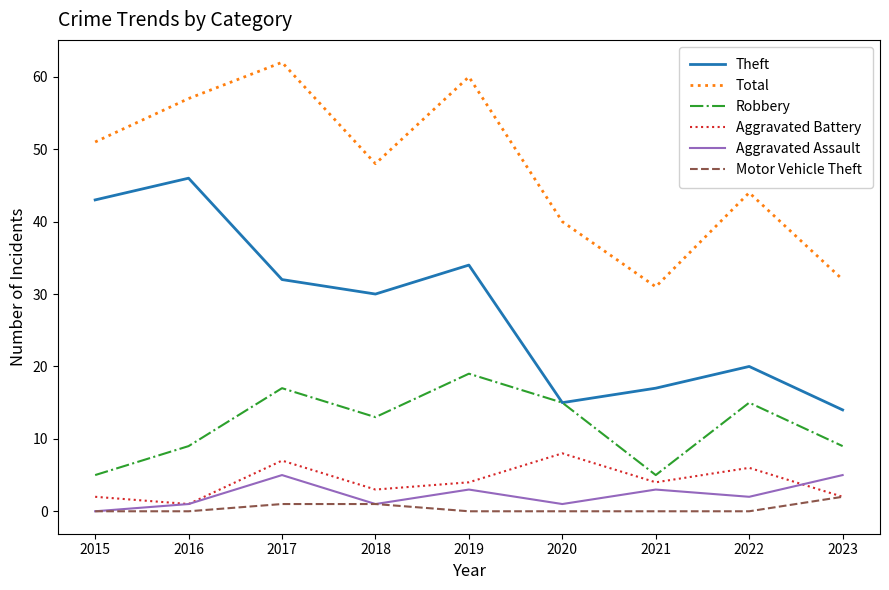

Does the chart have visible grid lines?

No